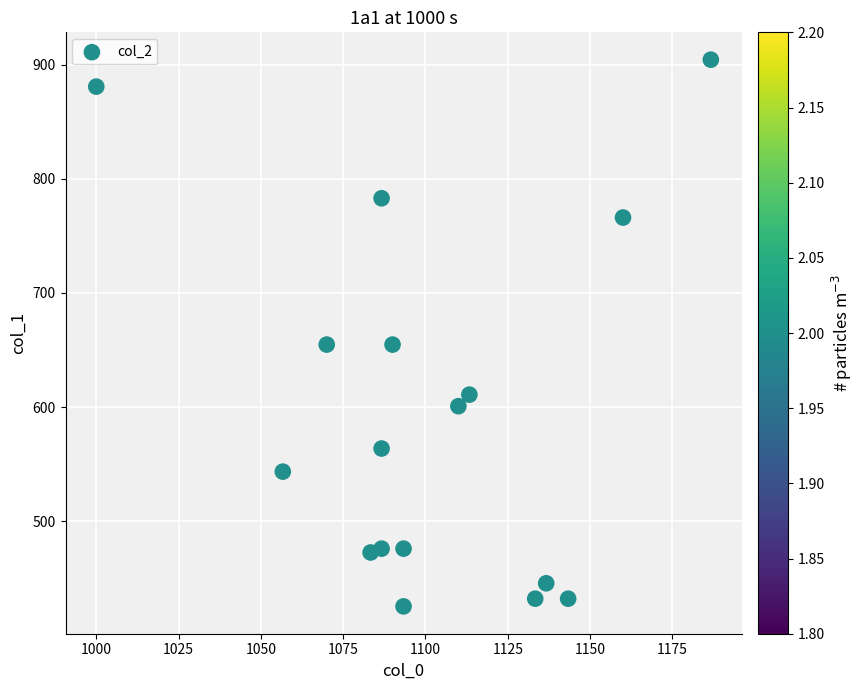

What is the range of X values (max minus min)?

186.7